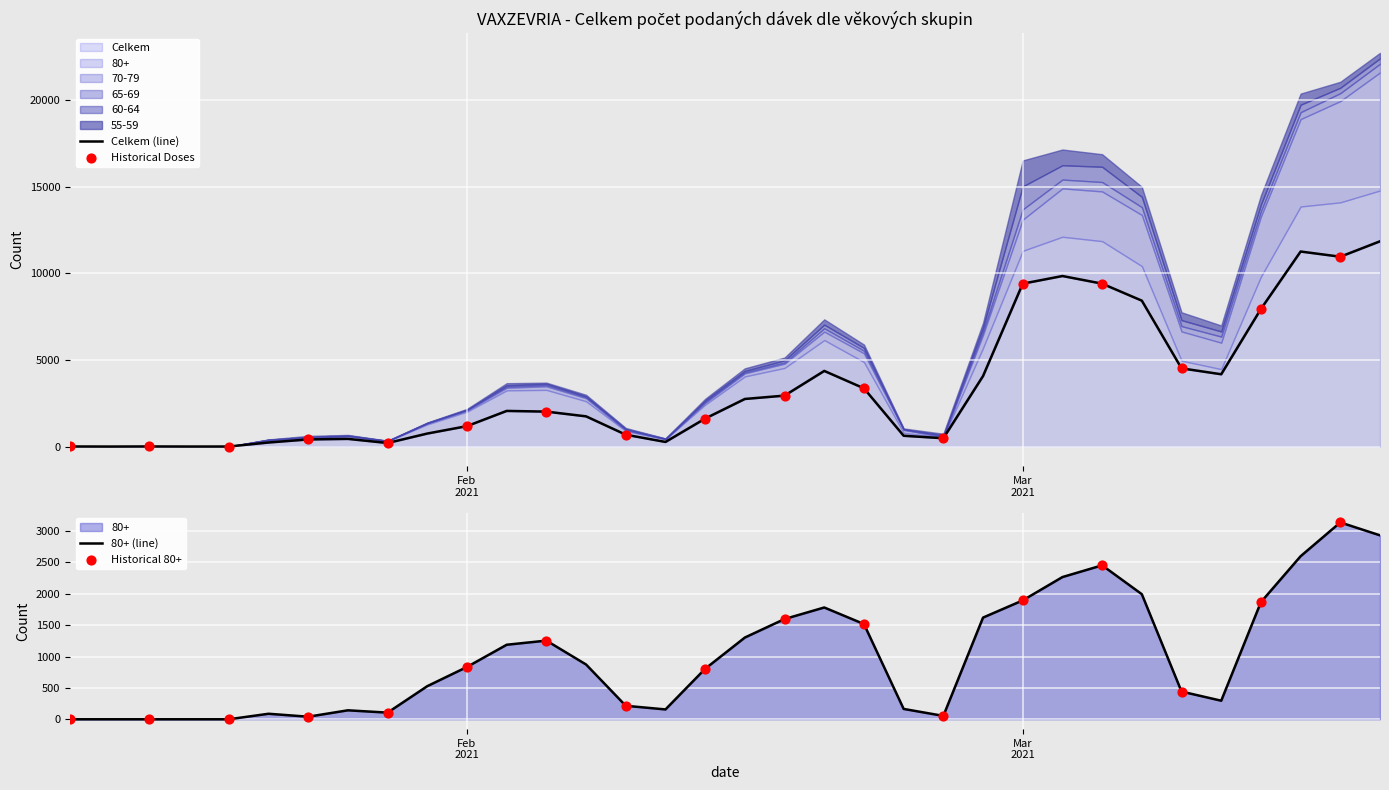

Which series has the largest Y range (max minus min)?

Celkem